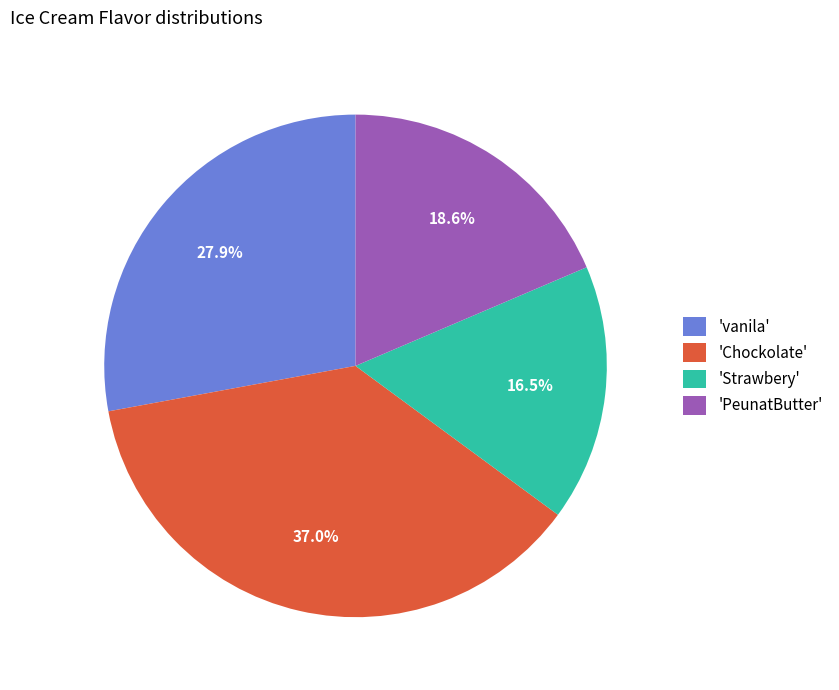

Is there a majority slice in this chart?

No